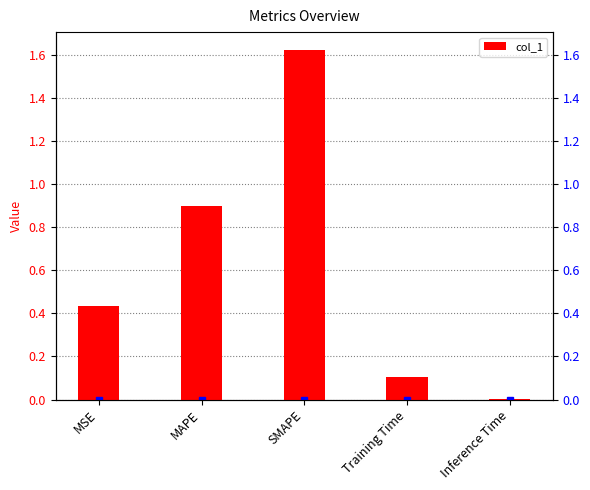

What is the difference between the maximum and minimum values?

1.6